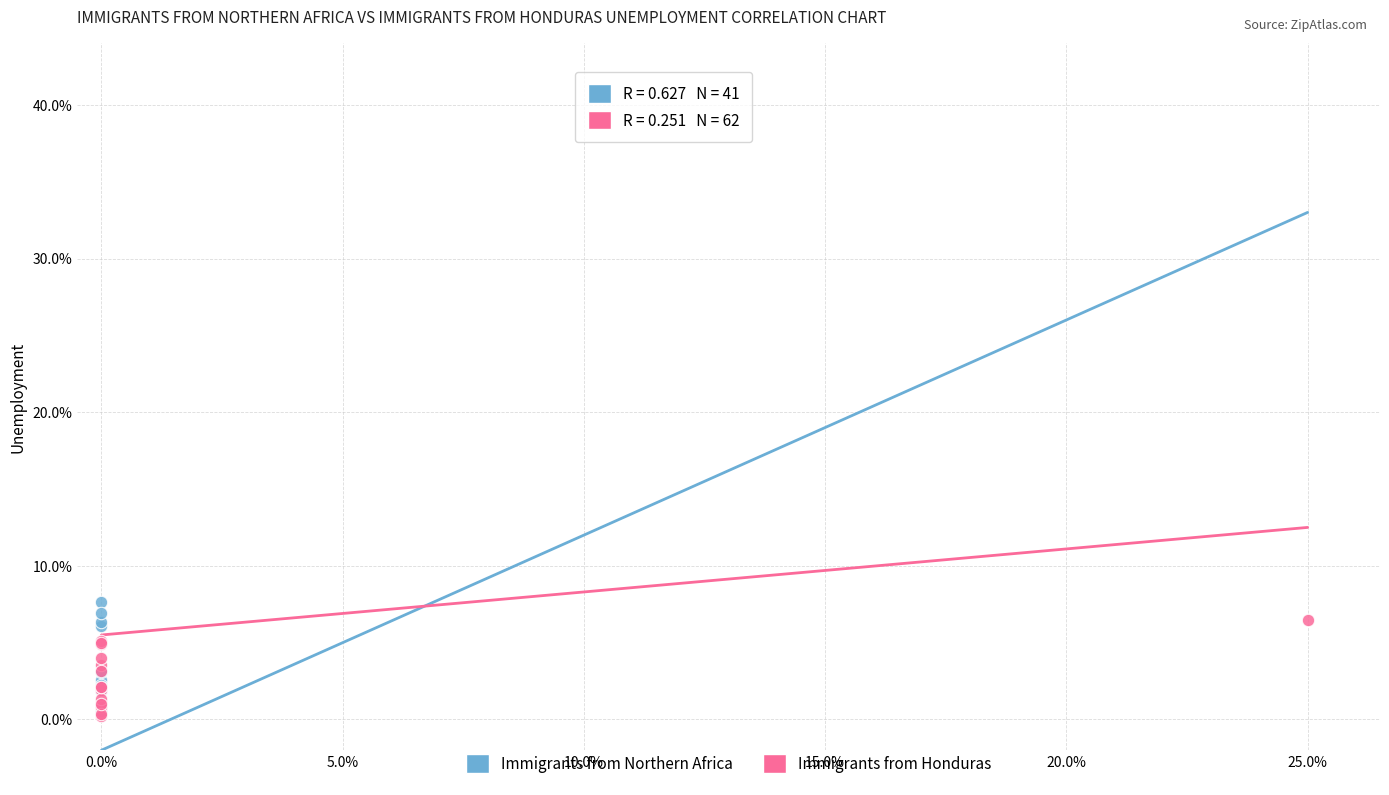

Which series has the largest Y range (max minus min)?

Immigrants from Northern Africa